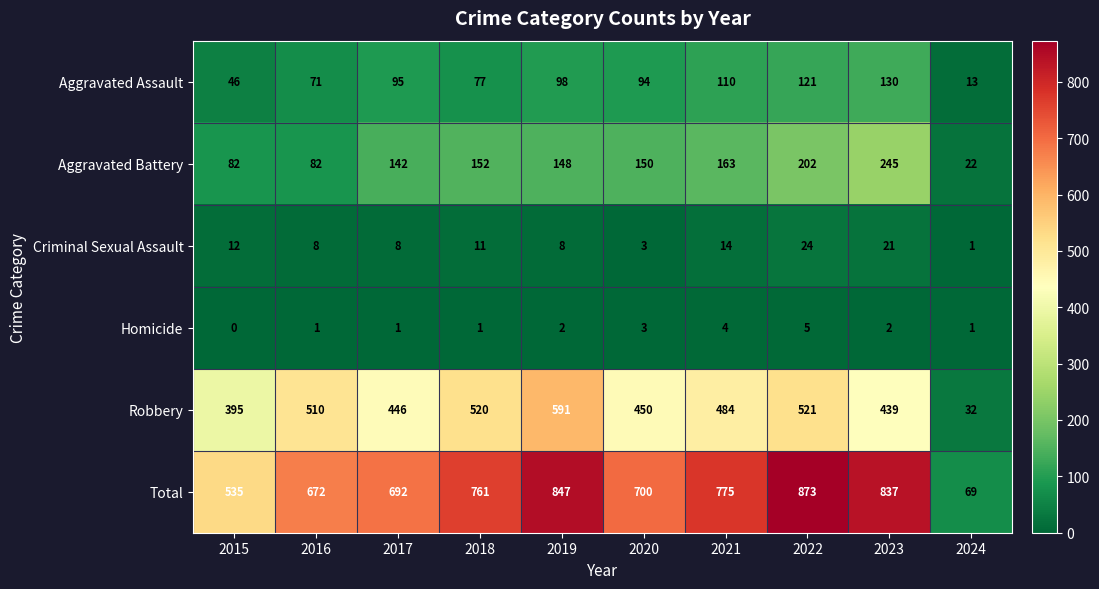

Which series has the widest spread of values?

Total